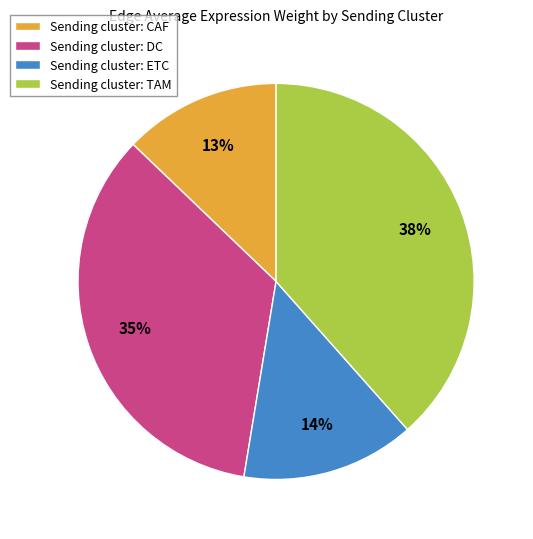

Count the number of slices in the pie.

4